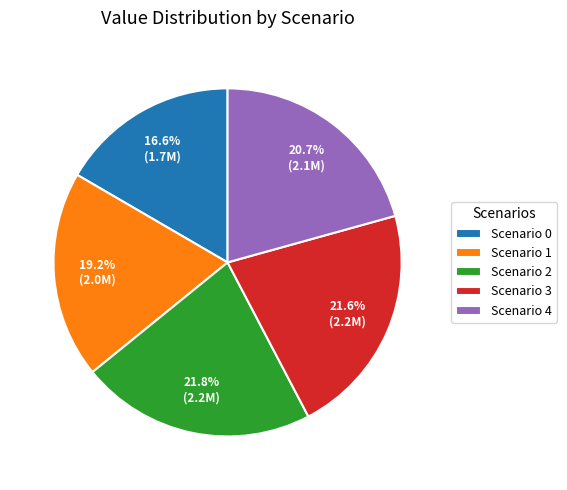

Which has a higher value, Scenario 3 or Scenario 0?

Scenario 3